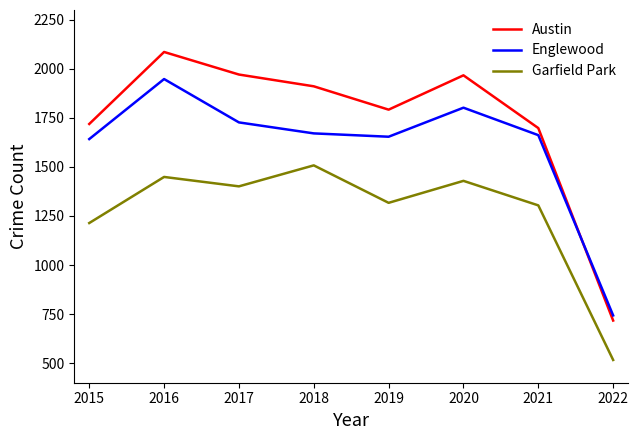

True or false: Englewood has a value of 2515 at 2020.

False